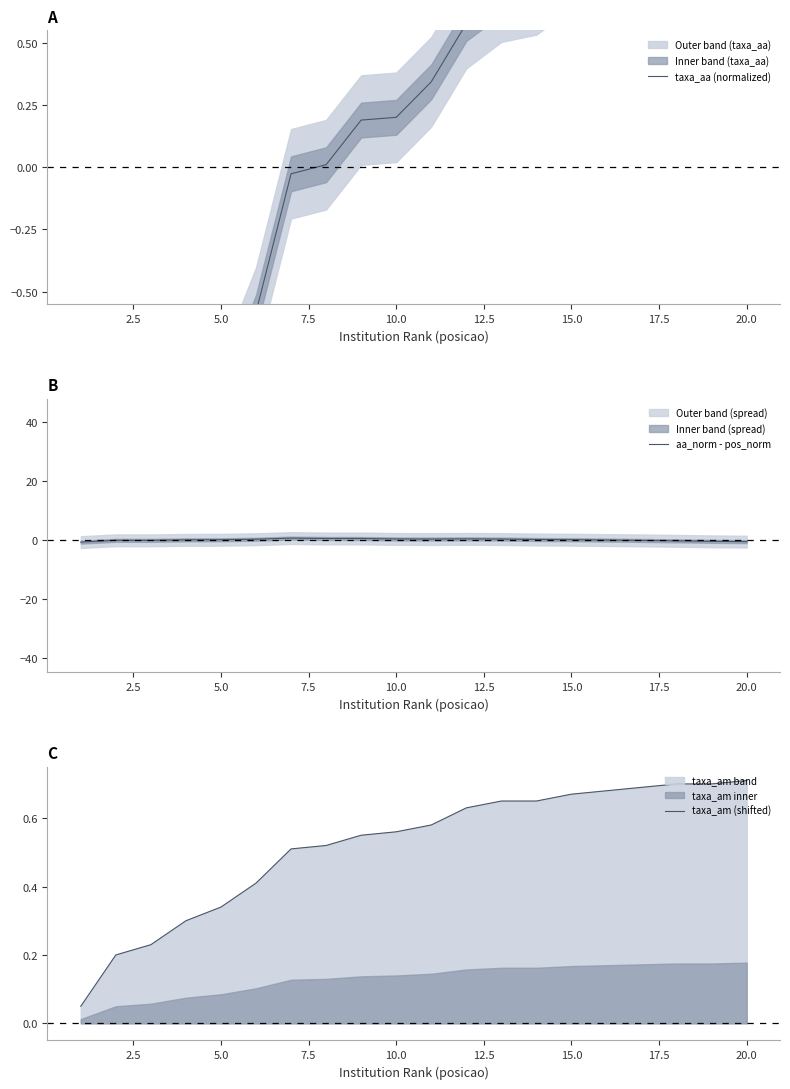

What is the greatest value displayed?

1.0